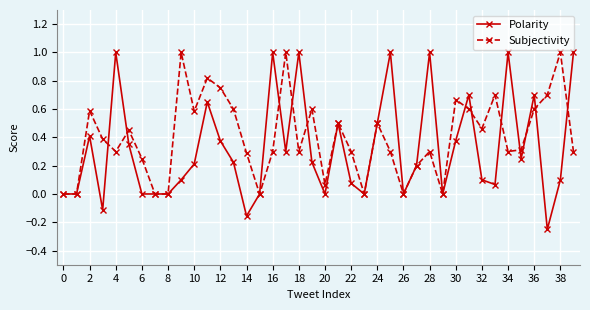

Which series has the widest spread of values?

Polarity